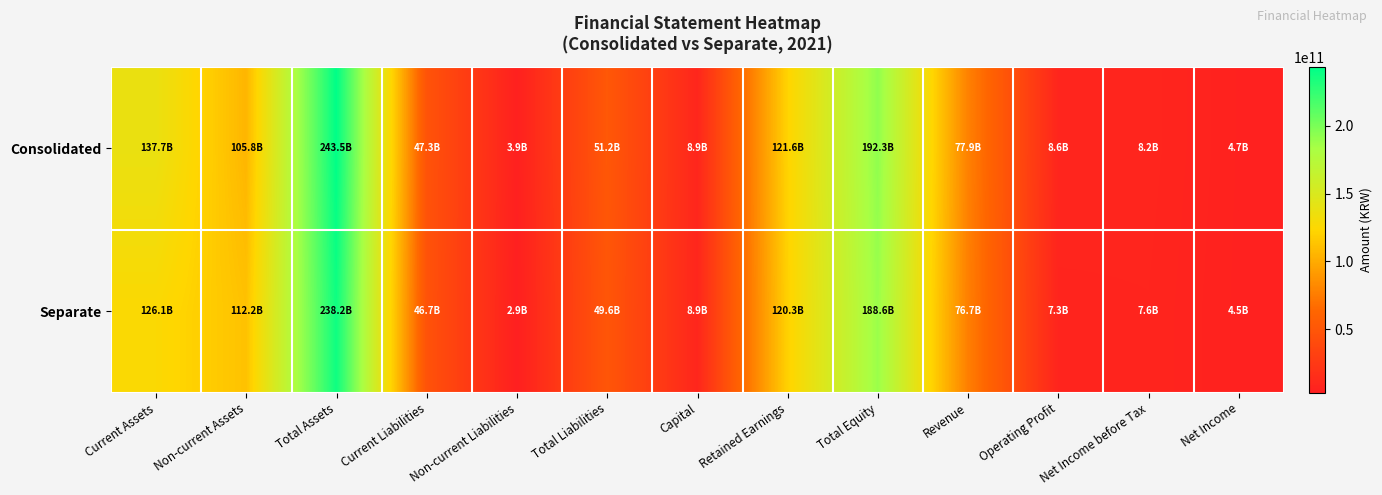

What is the total value across all series at Net Income before Tax?

15720375196